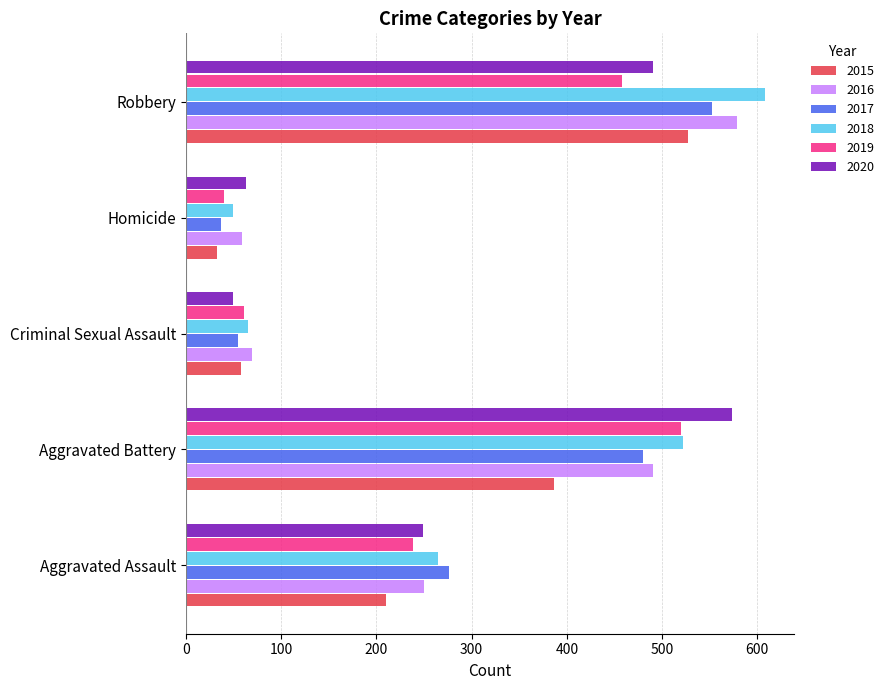

Where is 2018 nearest to the value 328?

Aggravated Assault